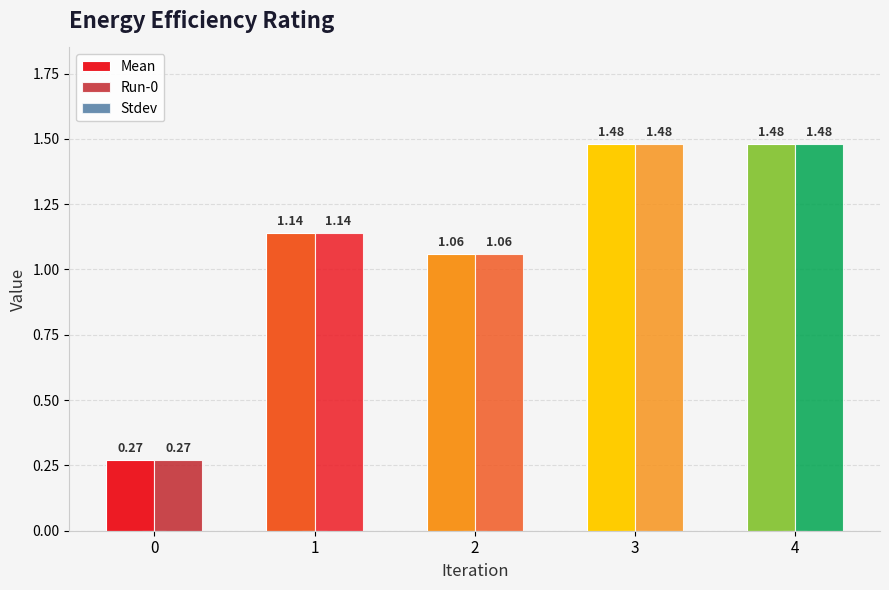

Which series changed the most between 0 and 4?

Mean